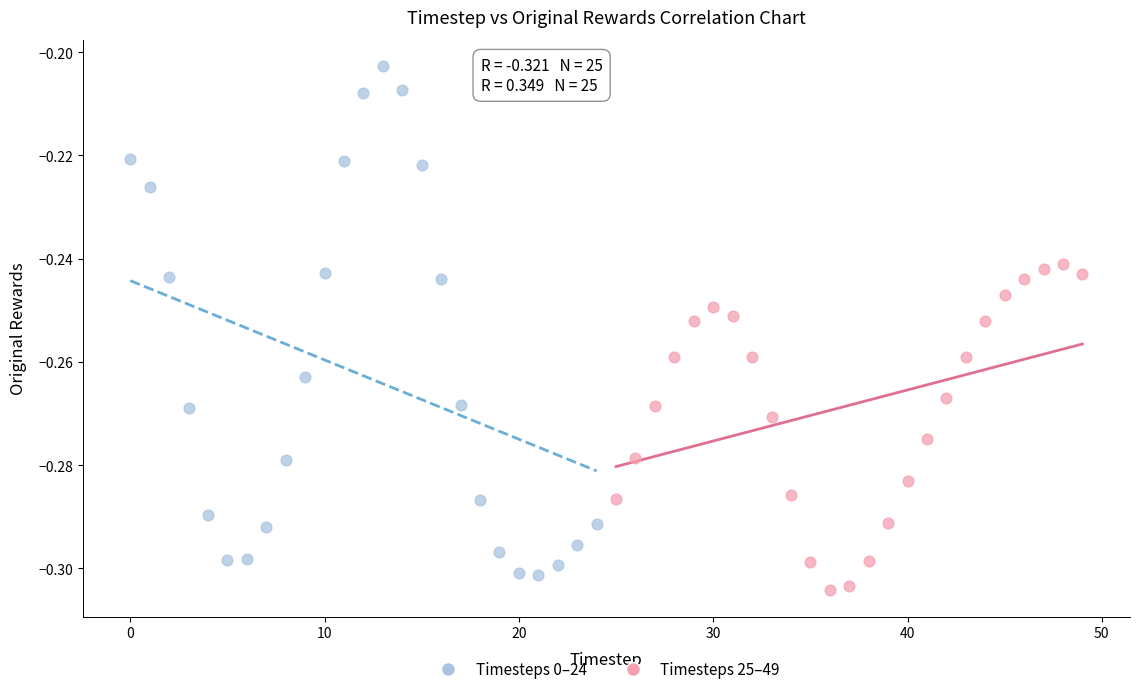

Which series has the largest Y range (max minus min)?

Timesteps 0–24